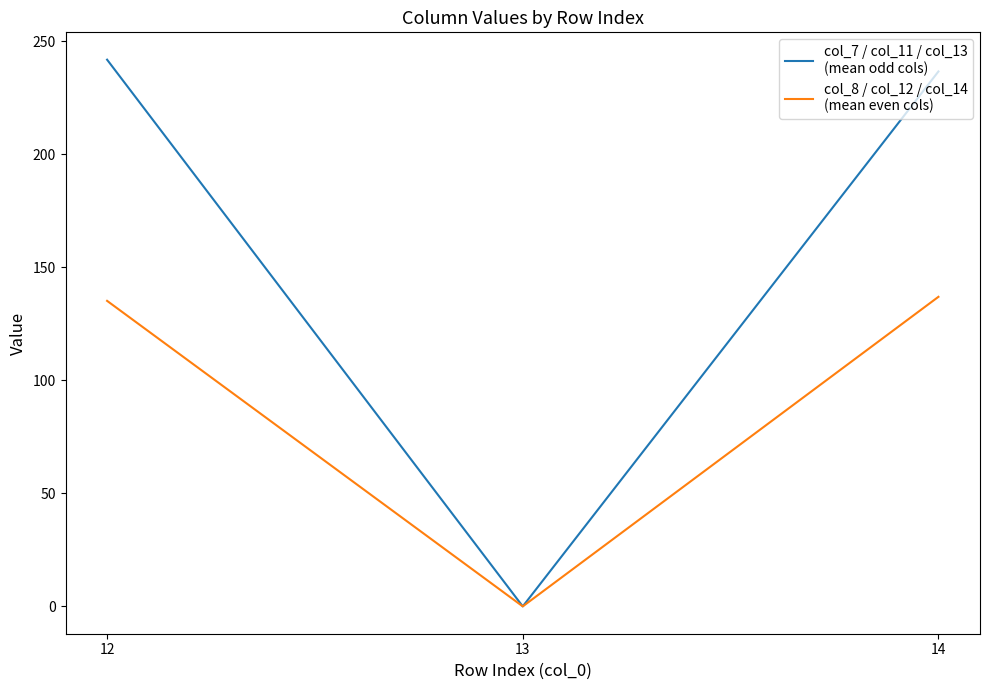

What is the difference between the highest and lowest values at 14?

99.7